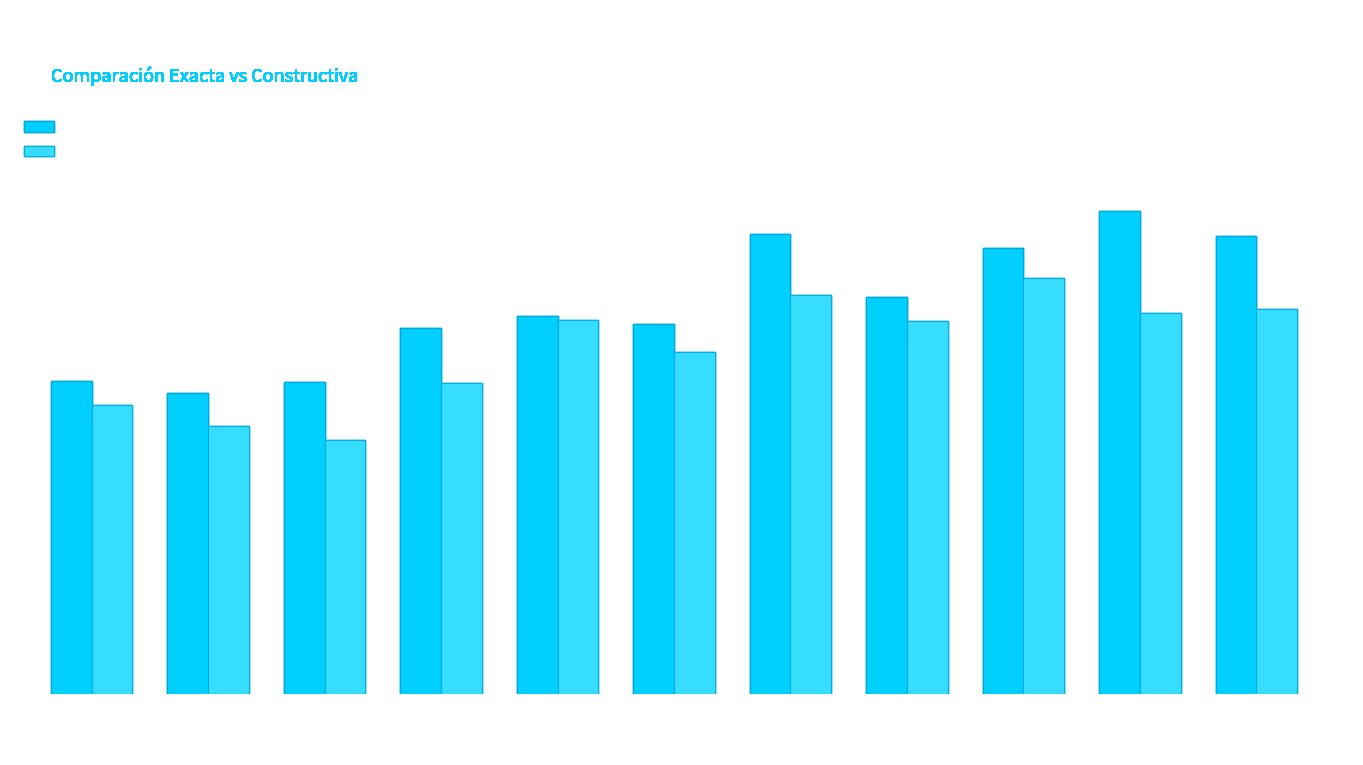

What is the difference between the highest and lowest values at 45?

191